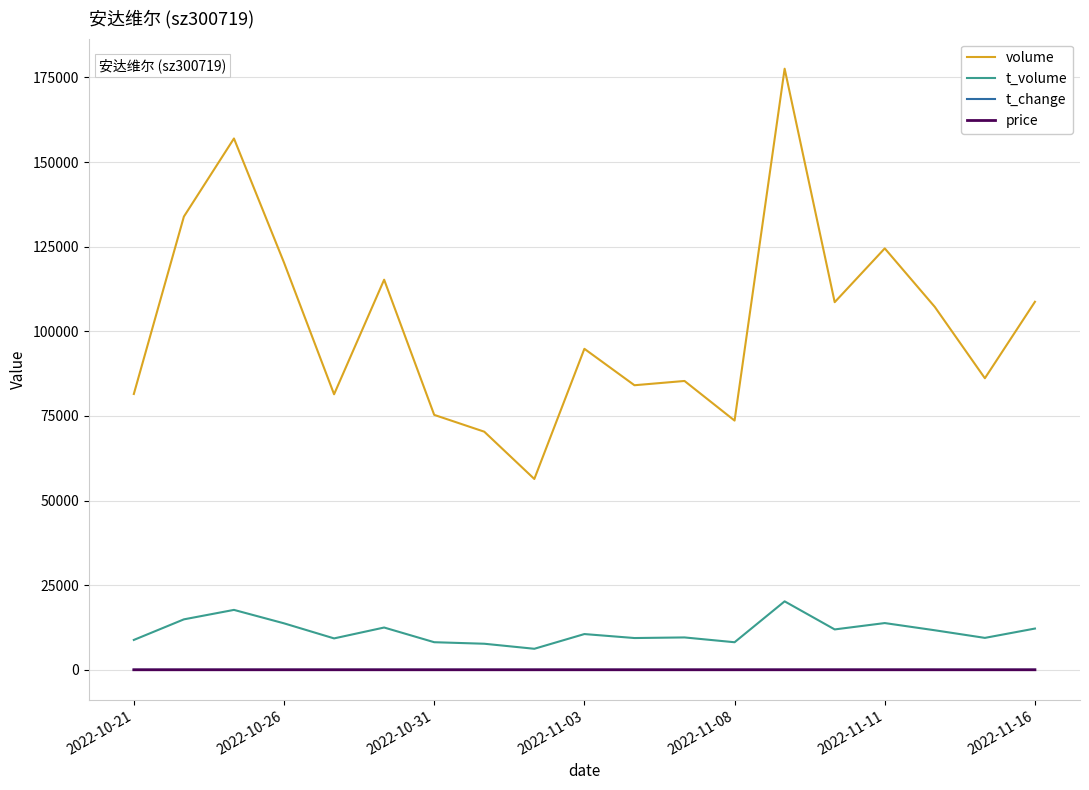

True or false: price and volume intersect in this chart.

False